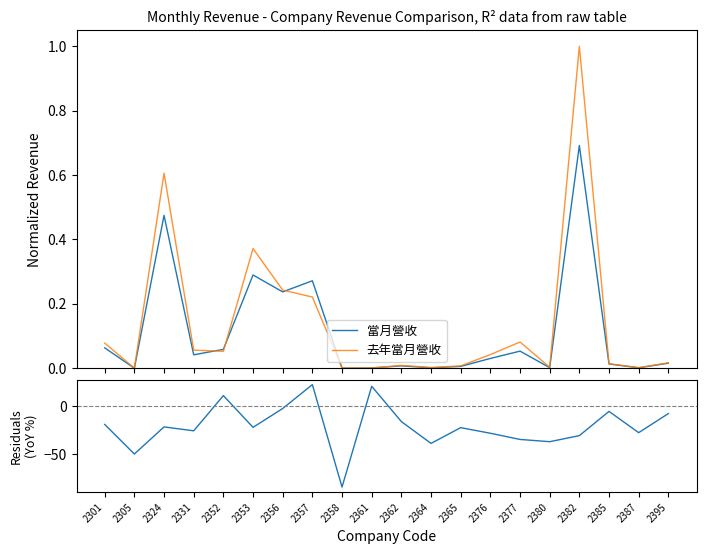

What is the difference between the maximum and minimum values in the 當月營收 series?

0.7